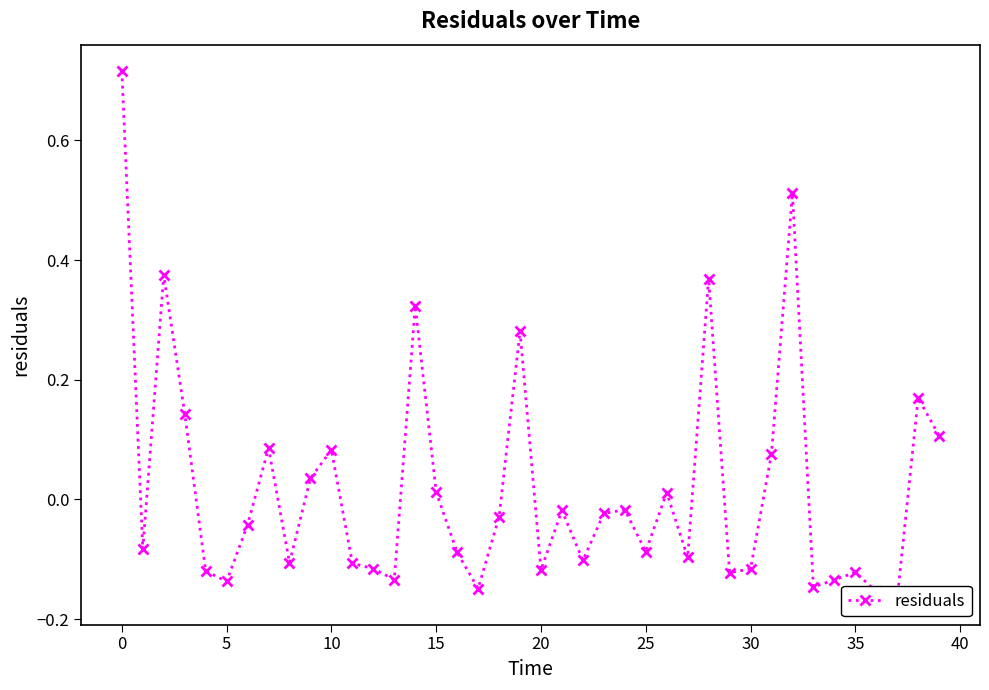

Where is the data nearest to the value 0?

26